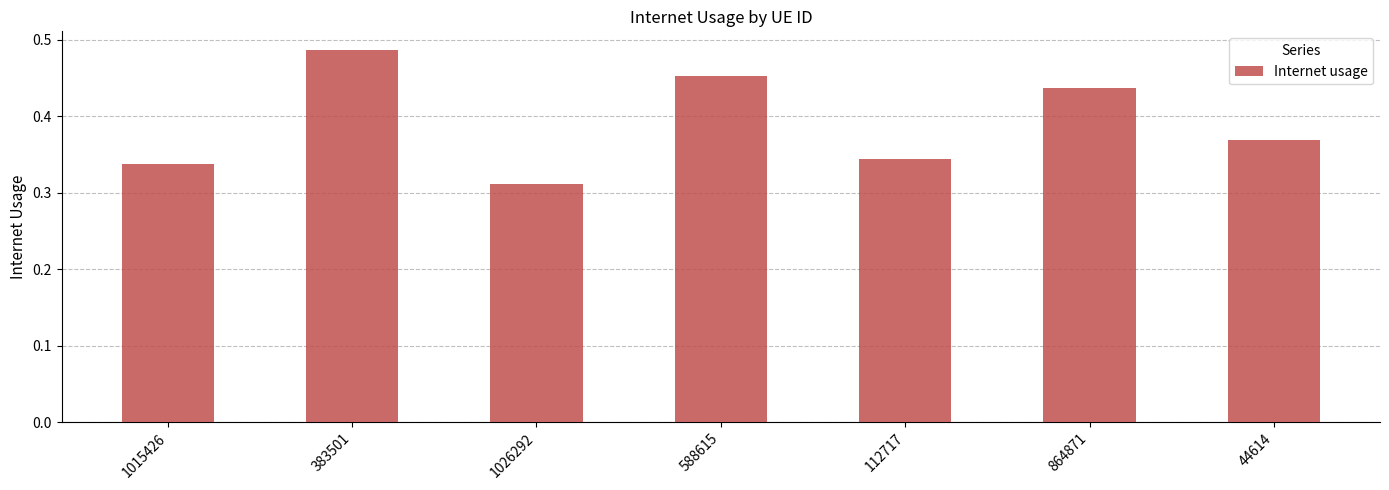

At which label is the value closest to 0?

1026292